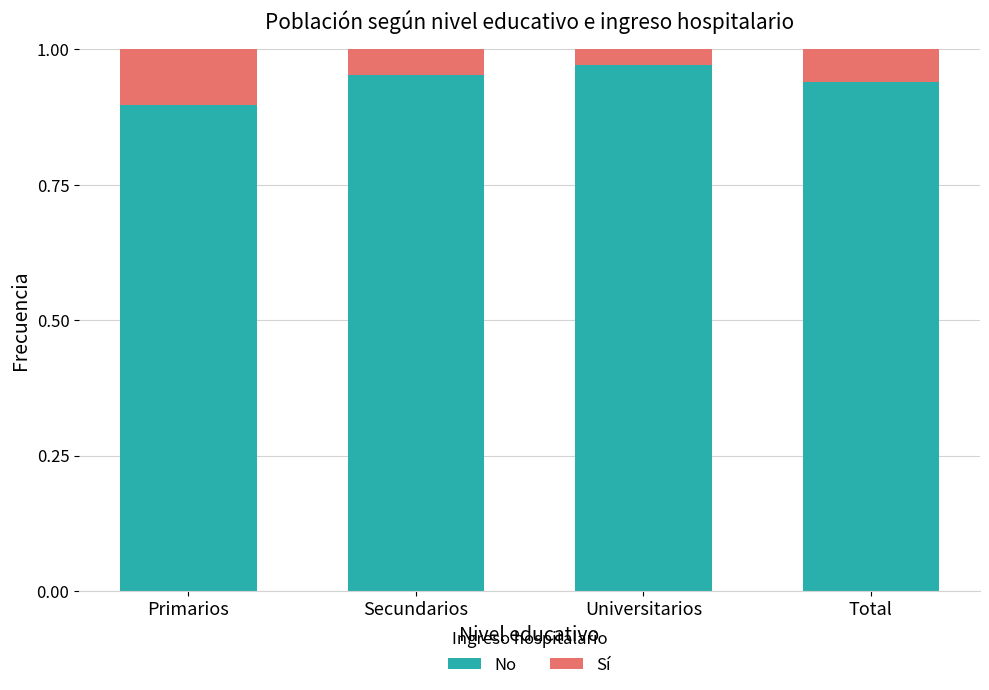

At which label is No closest to 0?

Primarios